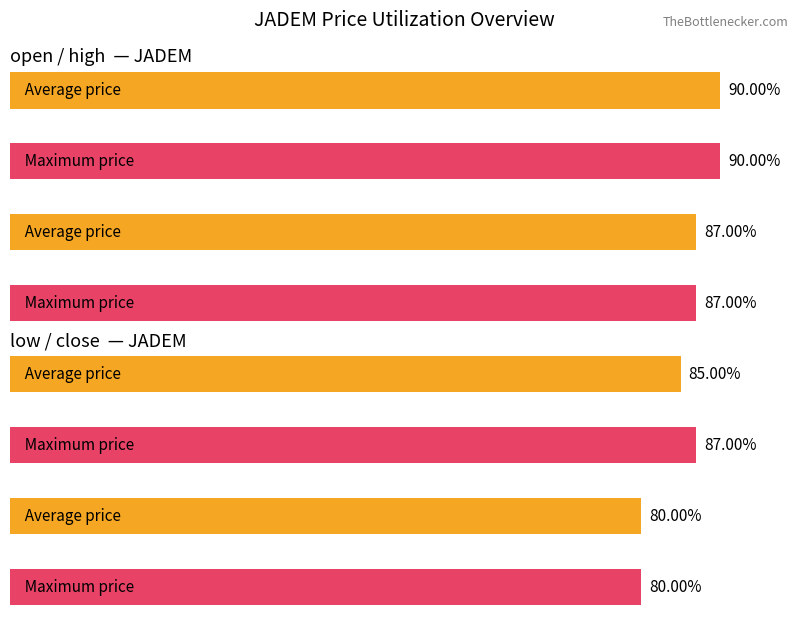

What value does the close series have at 2020-03-23?

0.8